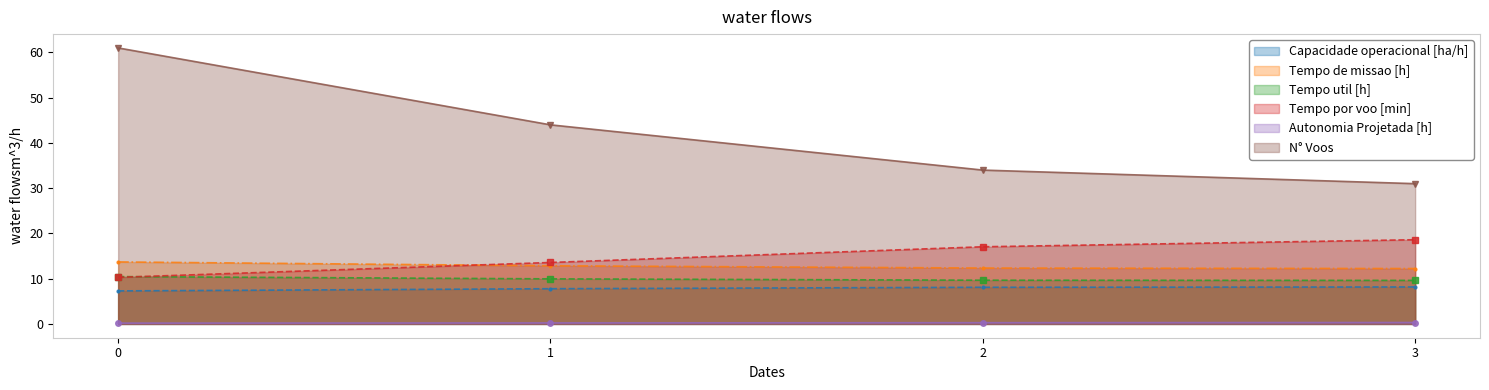

True or false: Tempo por voo [min] and N° Voos cross at least once.

False